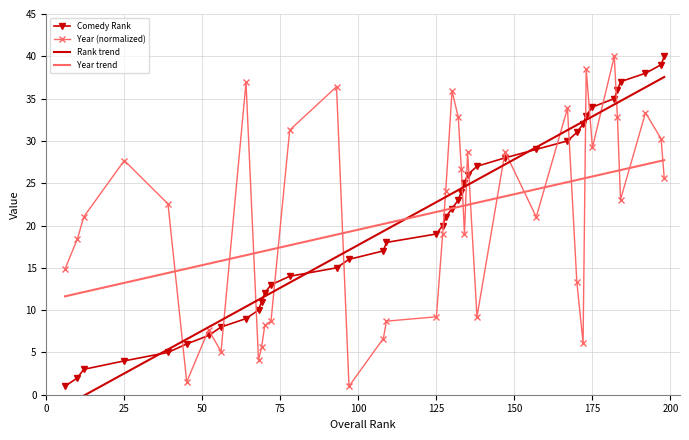

Which series ends up on top after the final intersection of Year (normalized) and Comedy Rank?

Comedy Rank